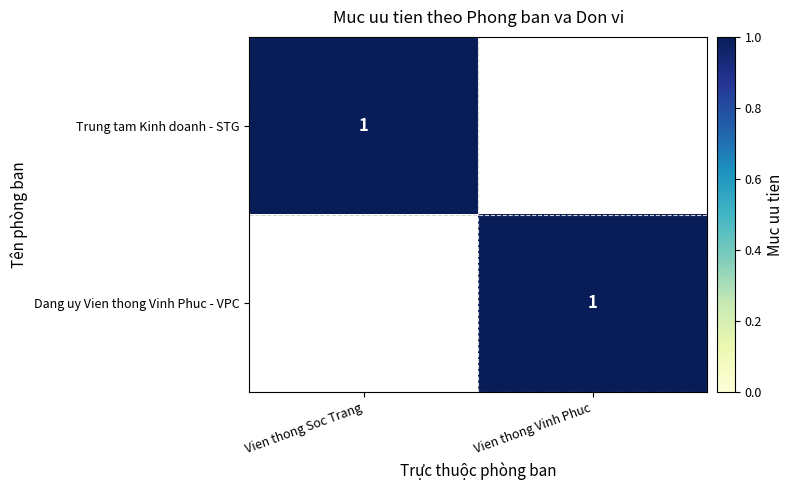

The value of Dang uy Vien thong Vinh Phuc - VPC at Vien thong Vinh Phuc is 1. True or false?

True